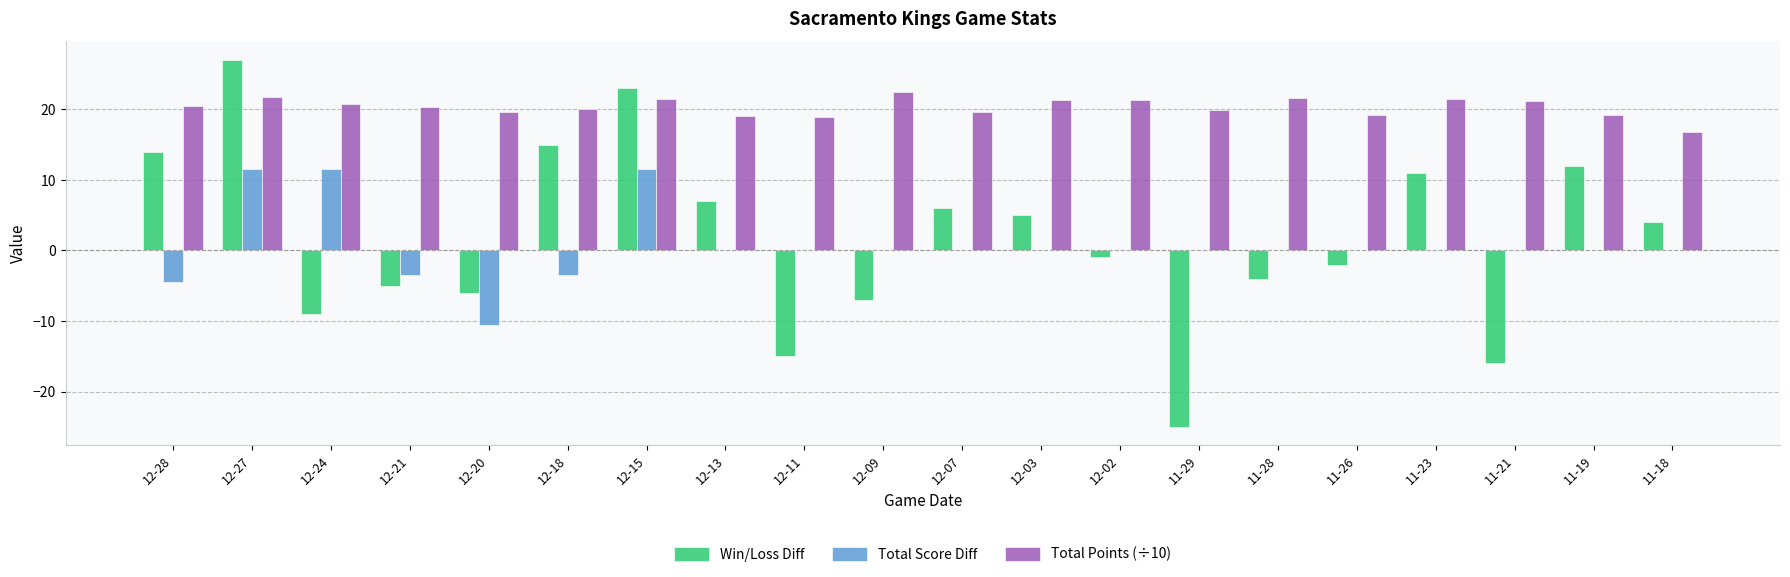

At which category is the sum across all series the highest?

12-27